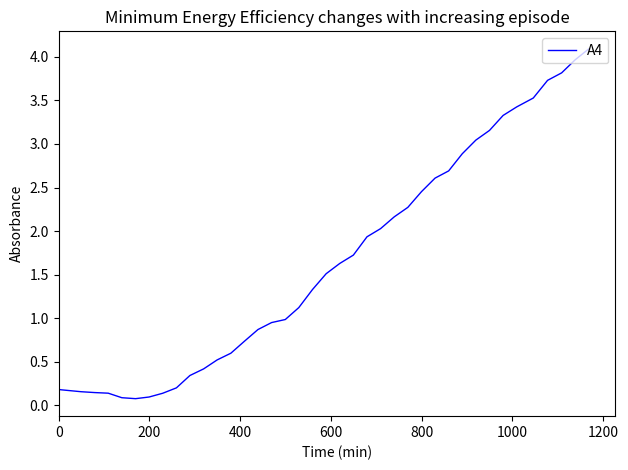

What is the maximum value shown in the chart?

4.1